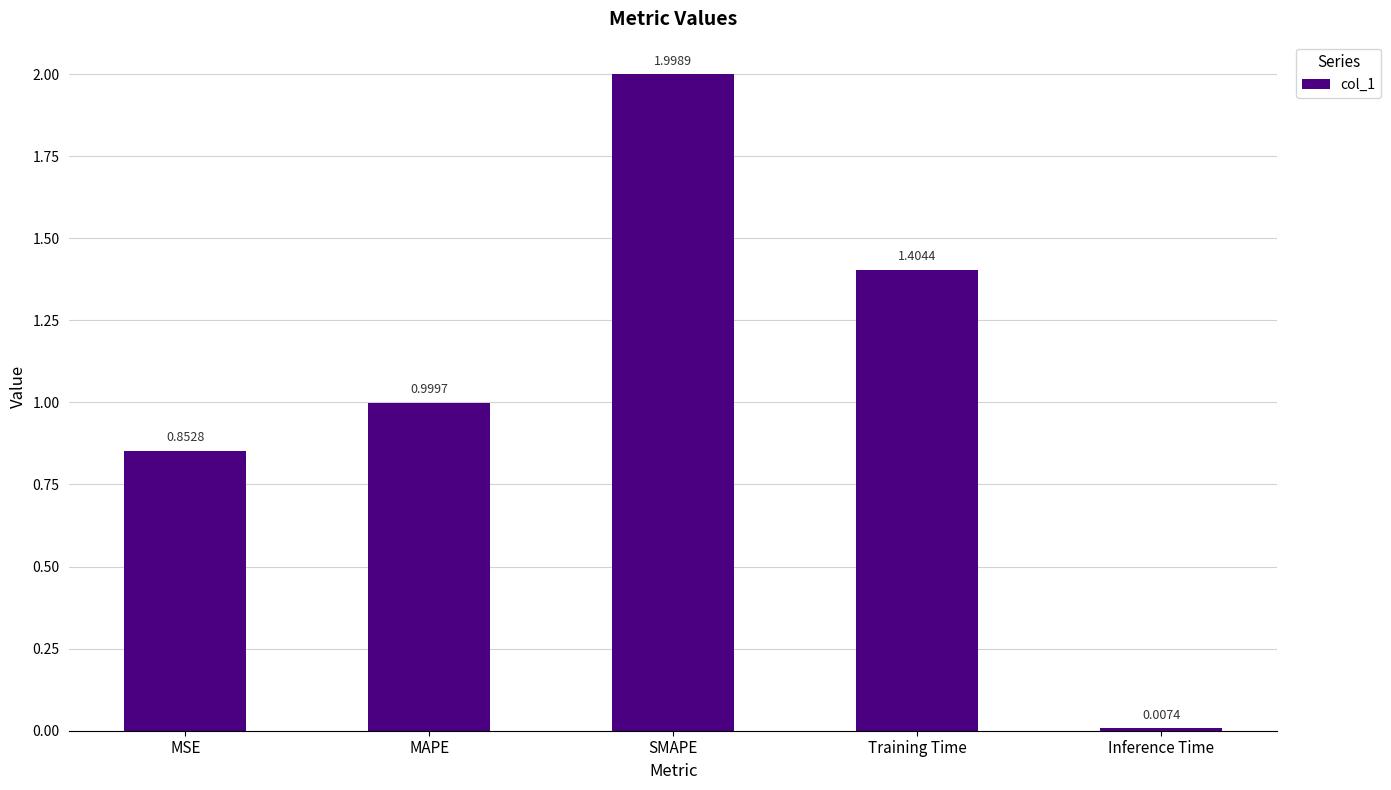

Which has a higher value, SMAPE or MSE?

SMAPE